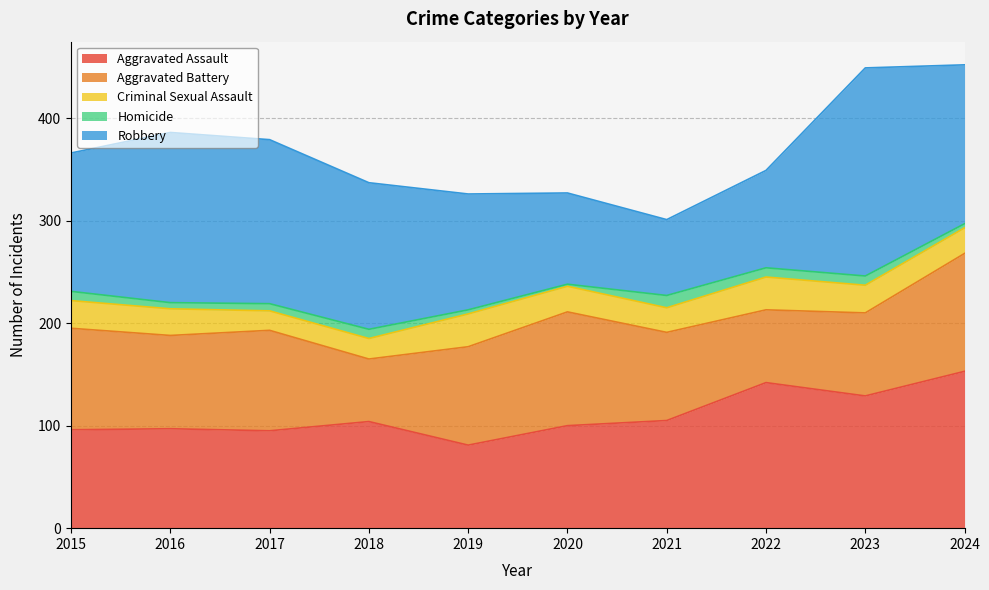

True or false: Homicide and Criminal Sexual Assault intersect in this chart.

False